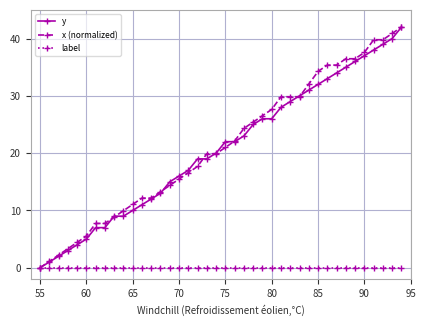

What is the value of the y point at the 20th from the left?

20.0